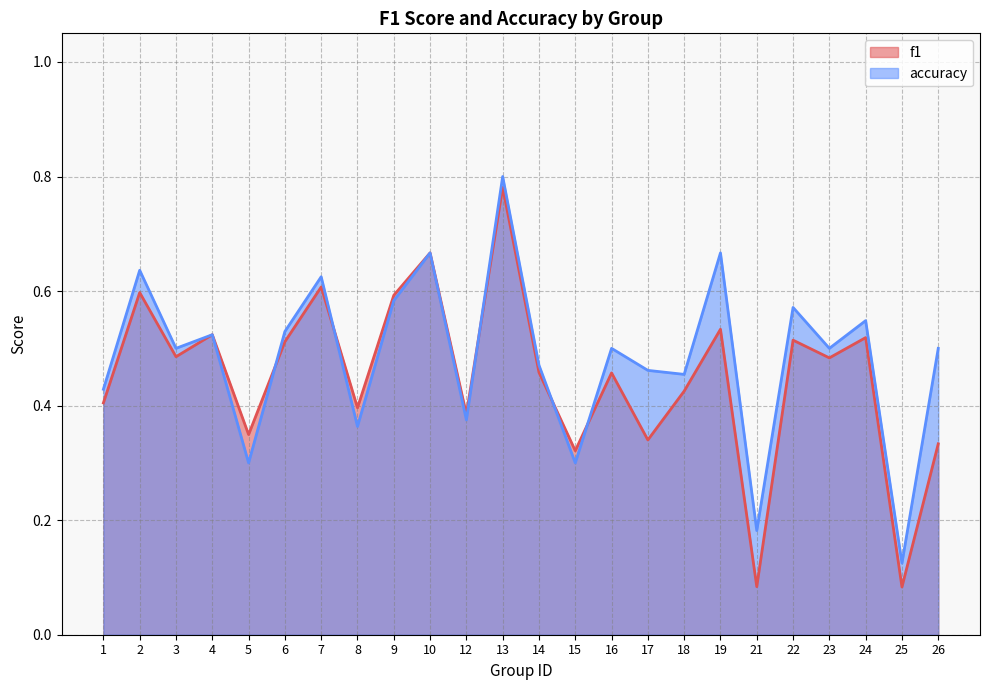

How many lines are shown in the chart?

2